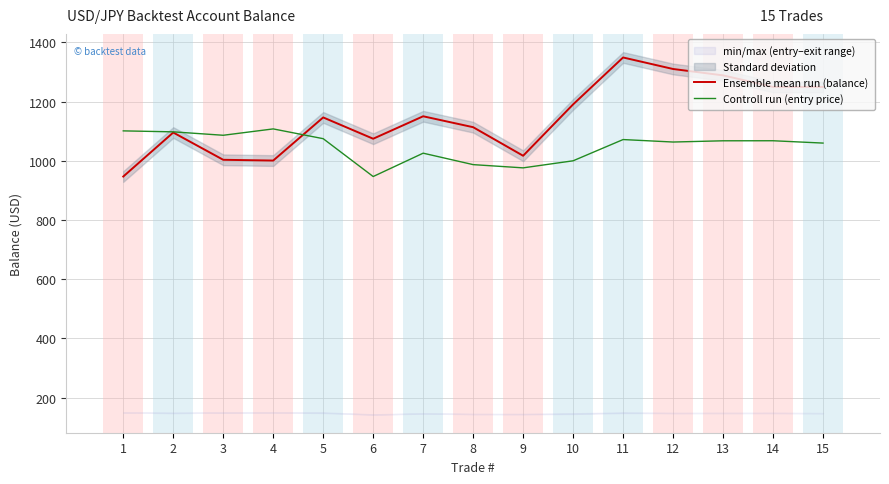

Is it true that Ensemble mean run (balance) equals 1003.4 at 3?

True